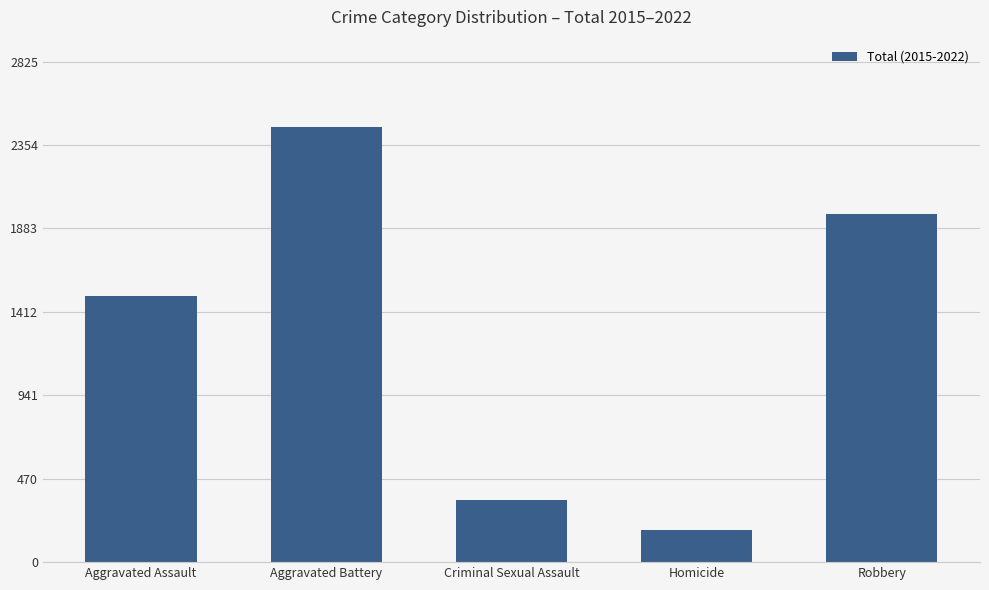

What is the sum of all values?

6457